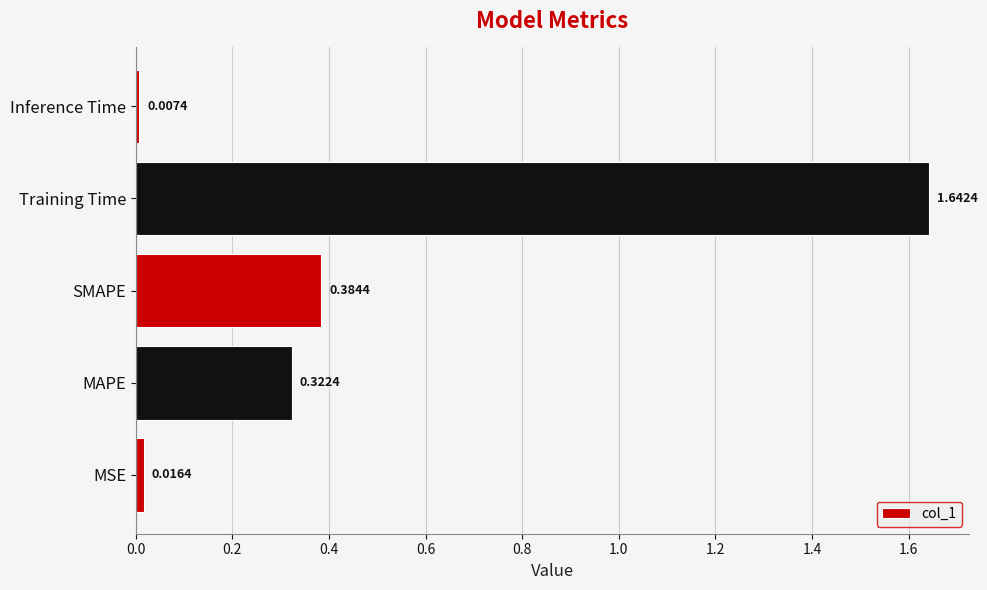

Which label corresponds to the largest value in the chart?

Training Time